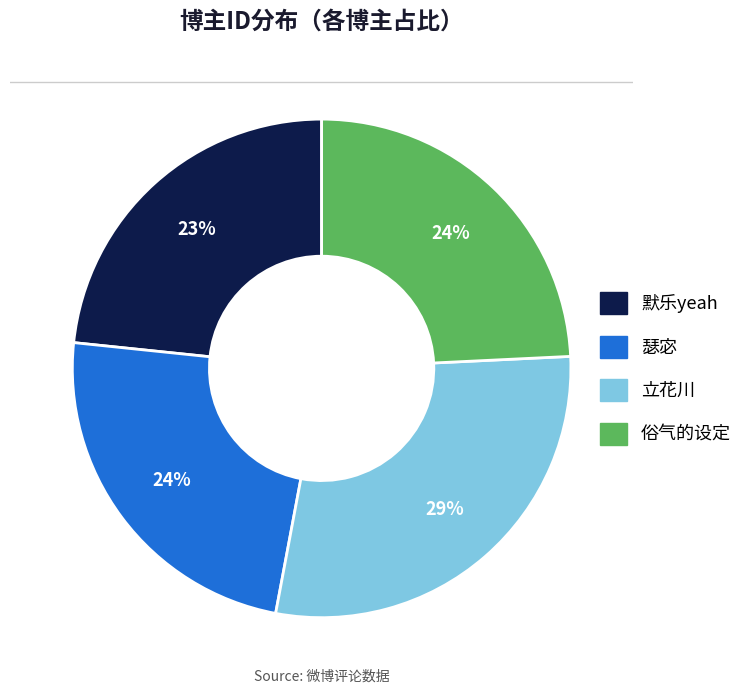

How many slices are in this pie chart?

4